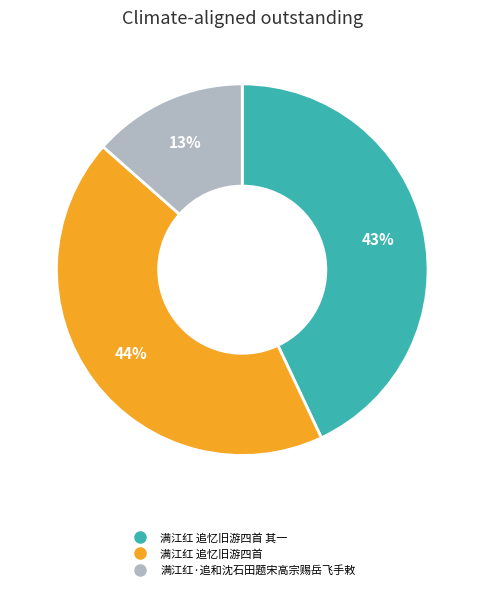

To the nearest percent, what is the average slice percentage?

33%